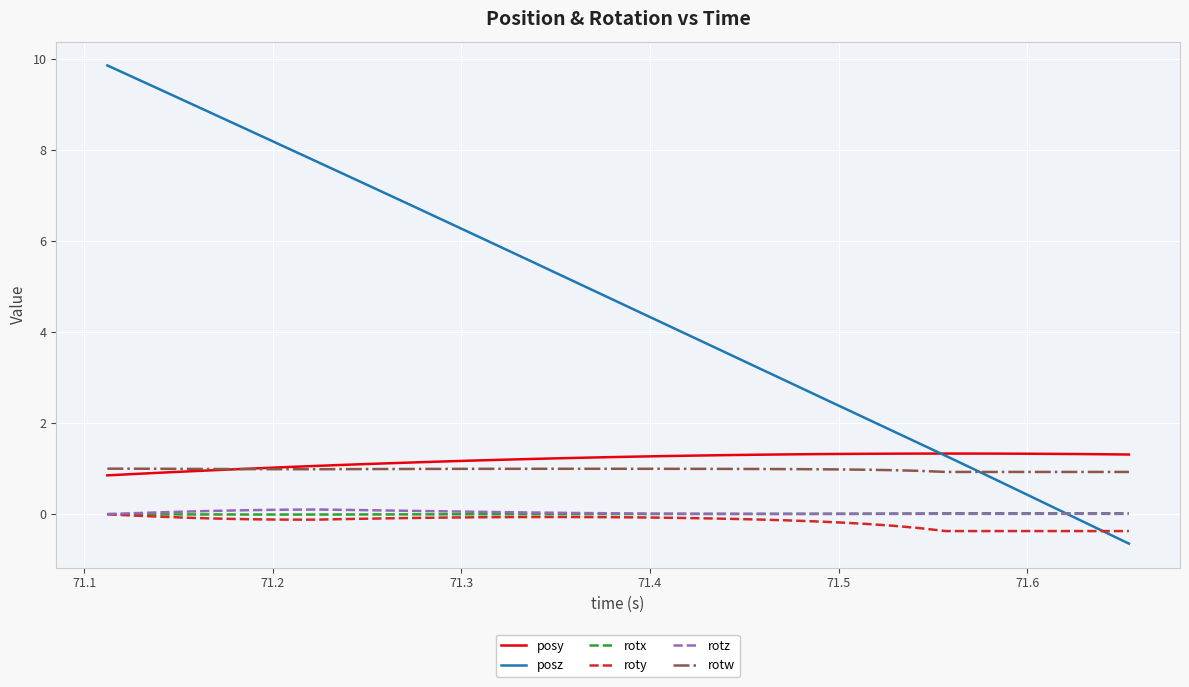

What is the maximum value for posy?

1.3